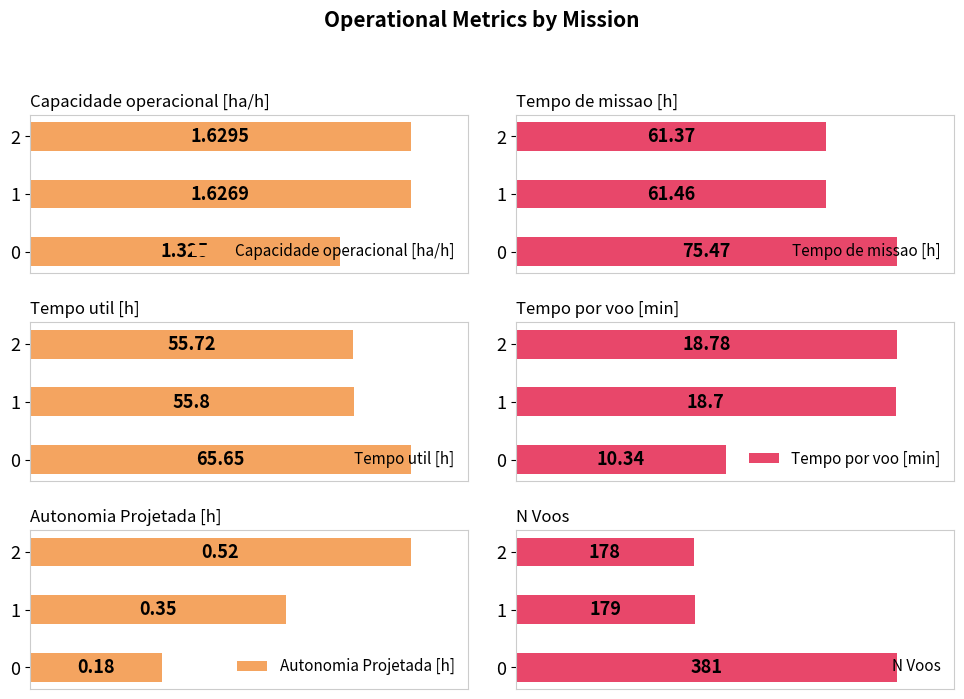

What is the average value of the Tempo por voo [min] series?

15.9